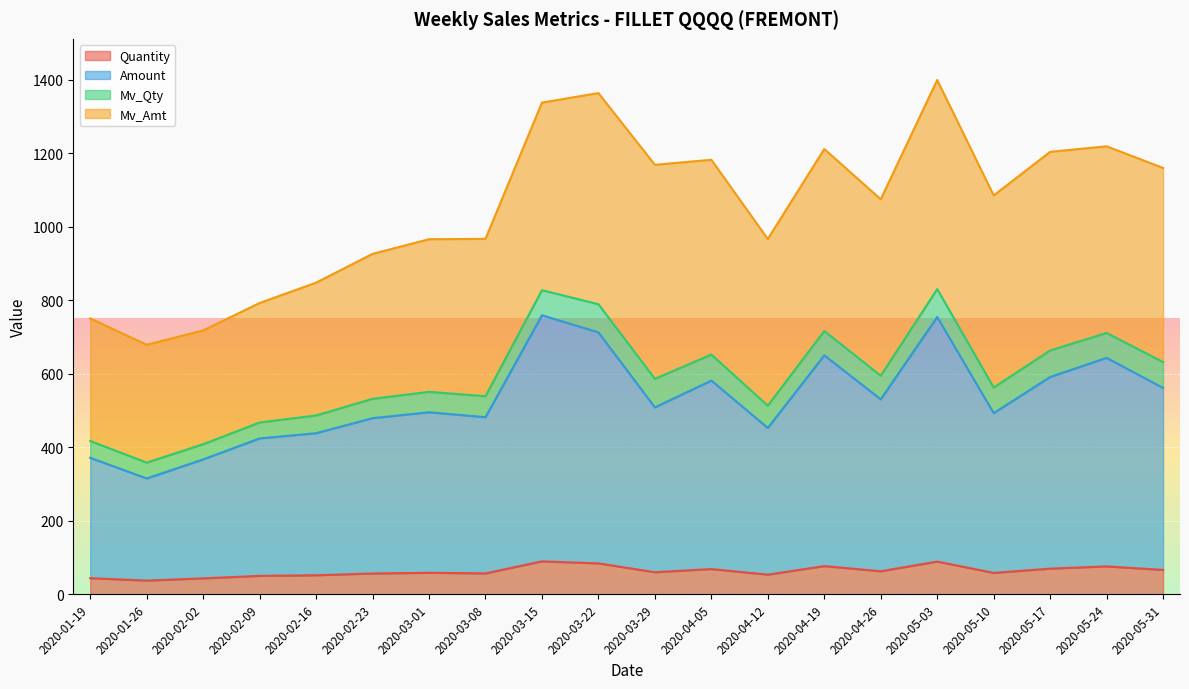

What is the maximum value for Quantity?

89.4